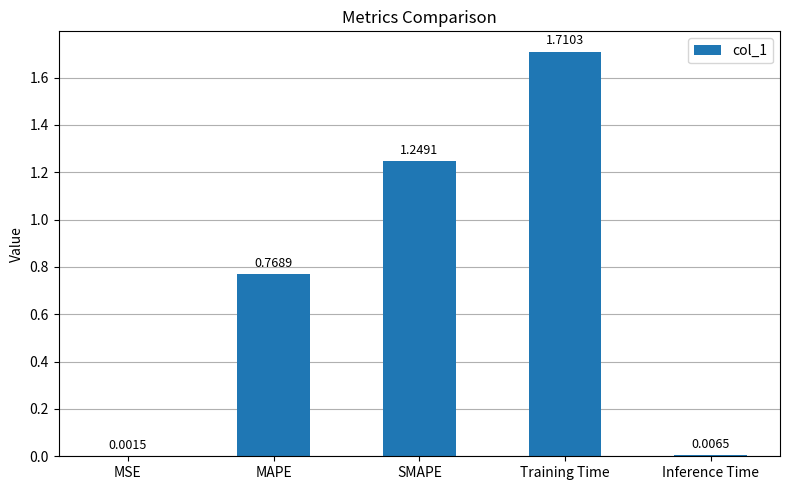

Which label corresponds to the largest value in the chart?

Training Time